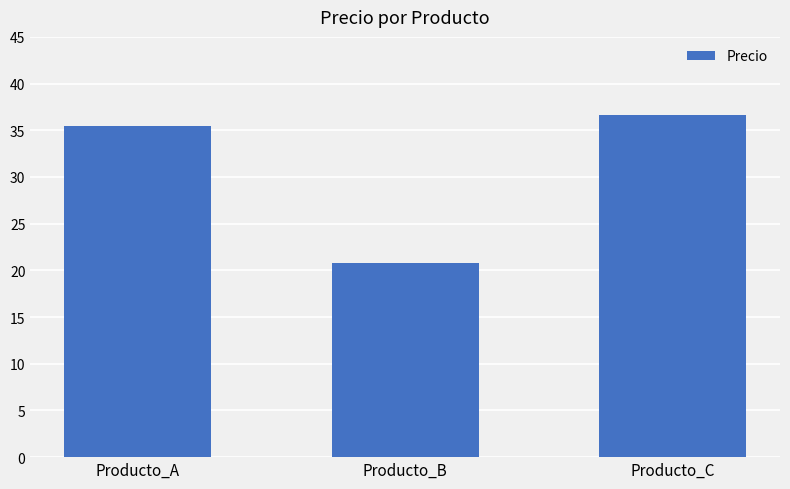

Reading left to right, list all the values displayed in this chart.

35.5	20.8	36.7